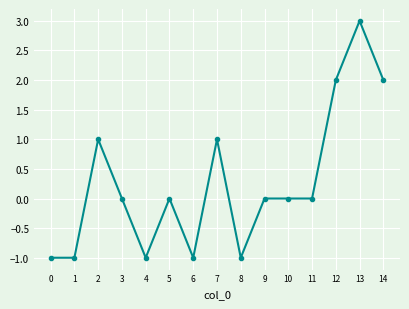

Reading left to right, what are all the values shown in this chart?

0=-1	1=-1	2=1	3=0	4=-1	5=0	6=-1	7=1	8=-1	9=0	10=0	11=0	12=2	13=3	14=2